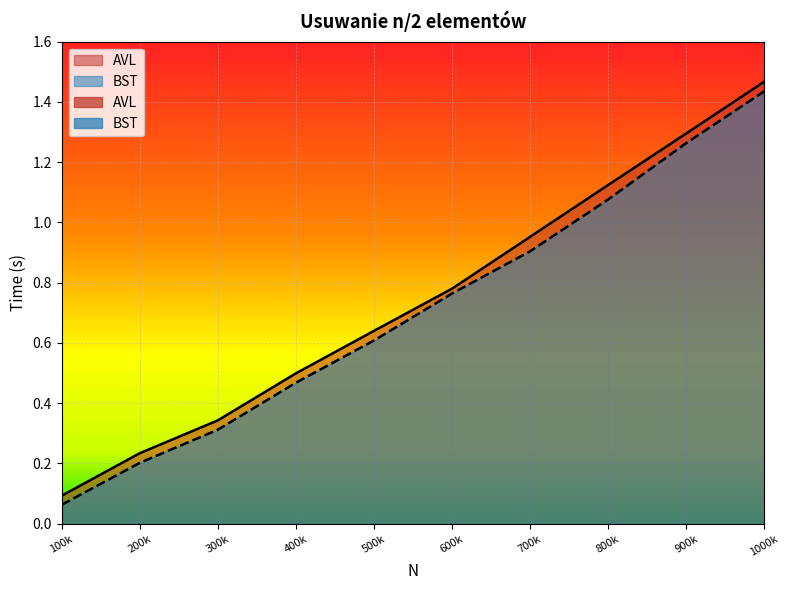

What is the difference between the AVL values at 600k and 300k?

0.4